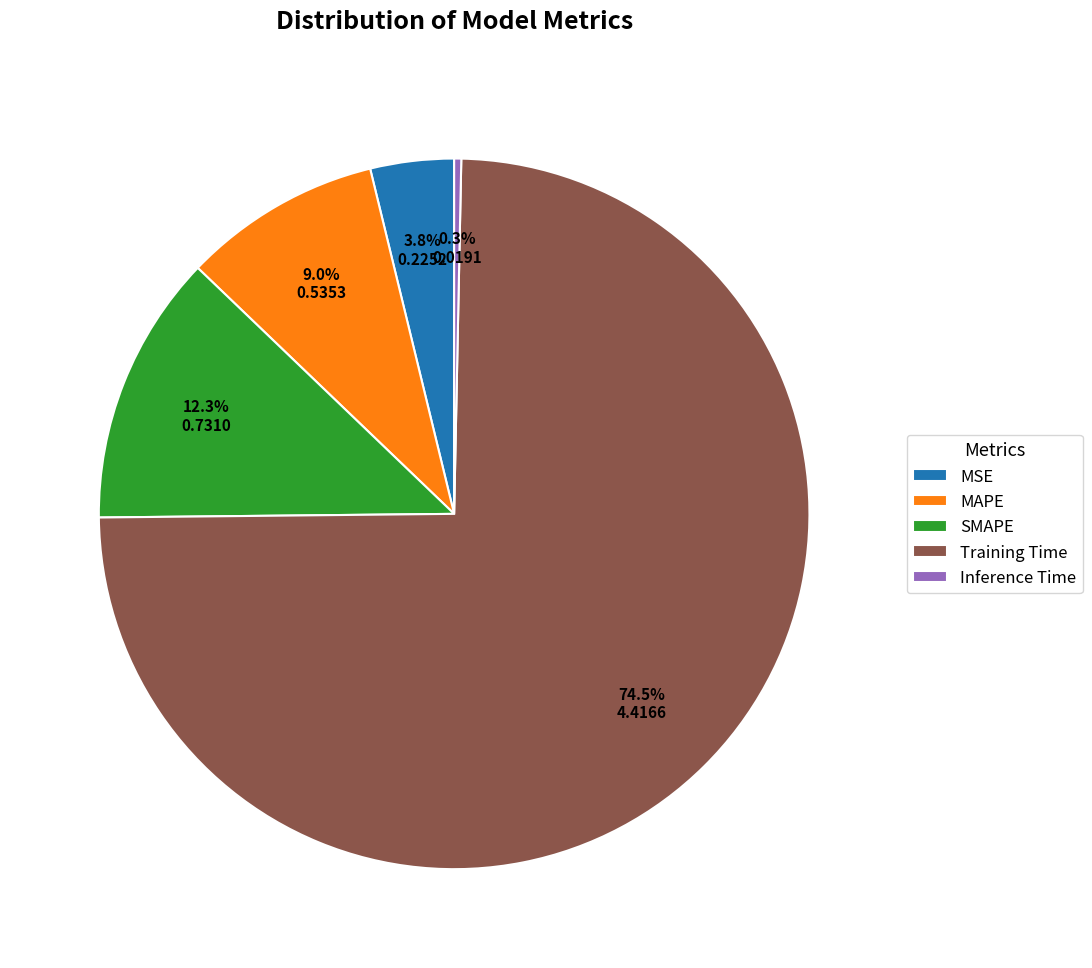

Does MSE represent more than half of the total?

No